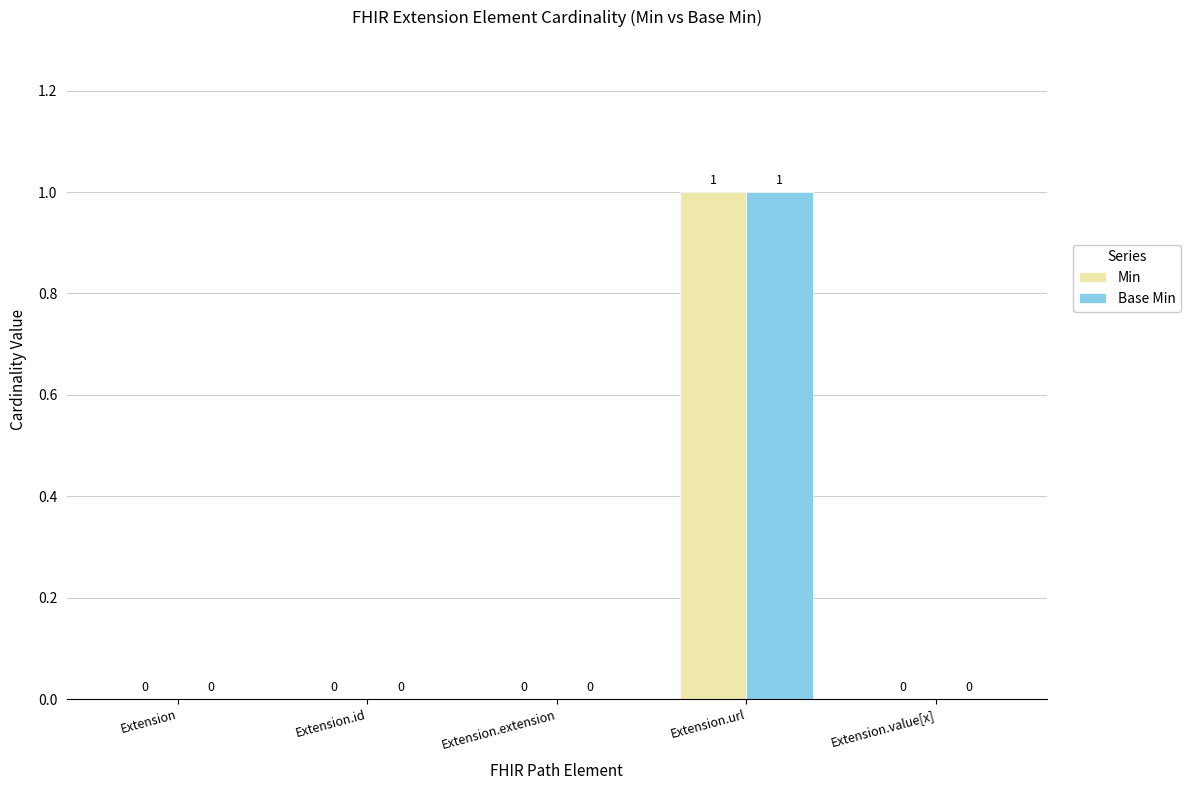

What value does the Min series have at Extension.url?

1